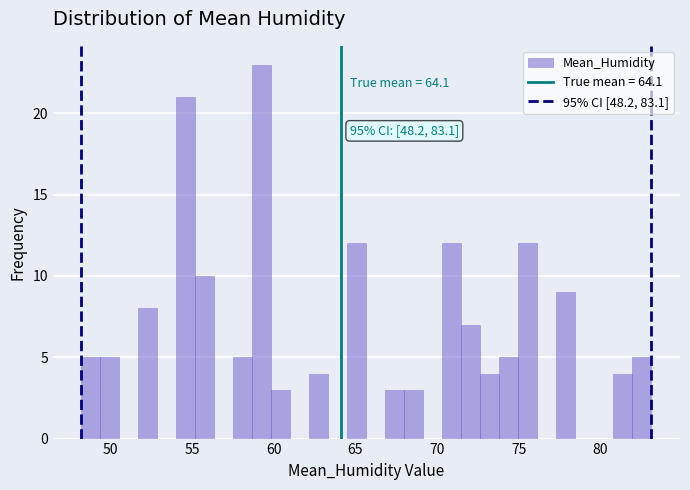

Read against the x-axis, roughly where is the centre of the tallest bar?

59.5